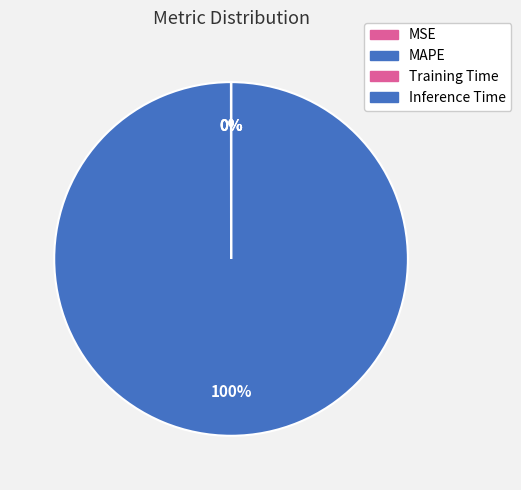

Is the sum of MAPE and Training Time greater than half?

Yes